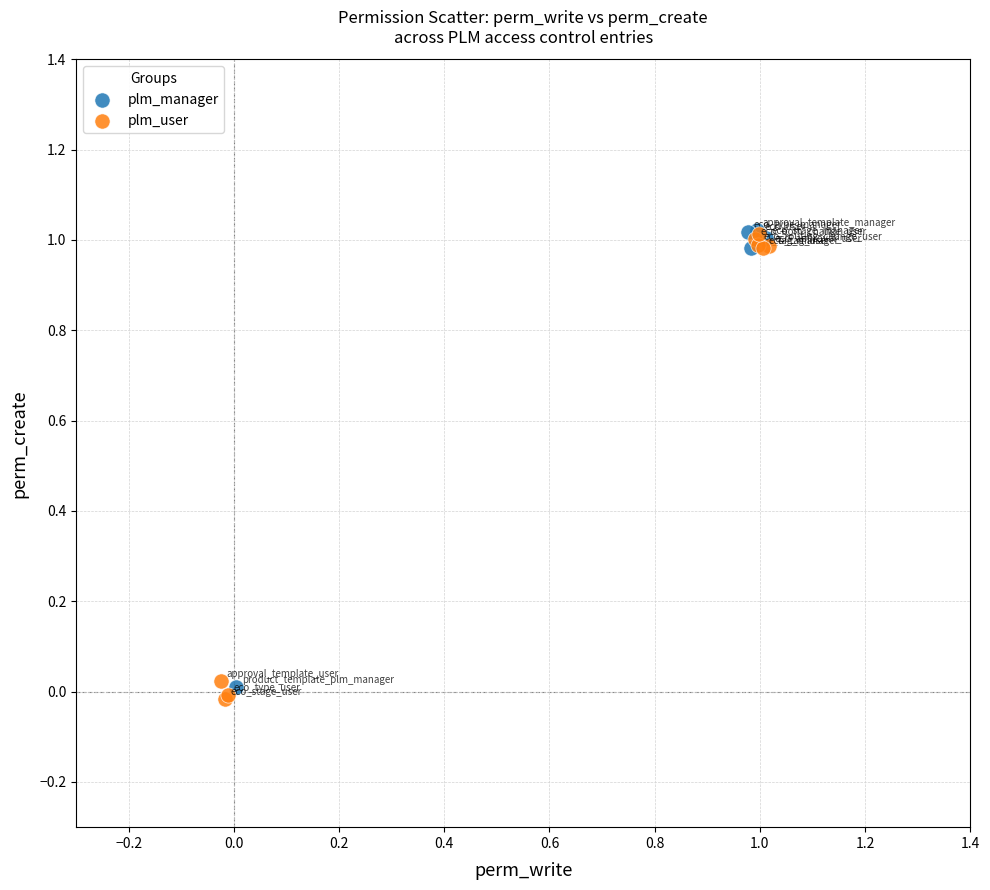

What are all the series names shown in the legend?

plm_manager, plm_user